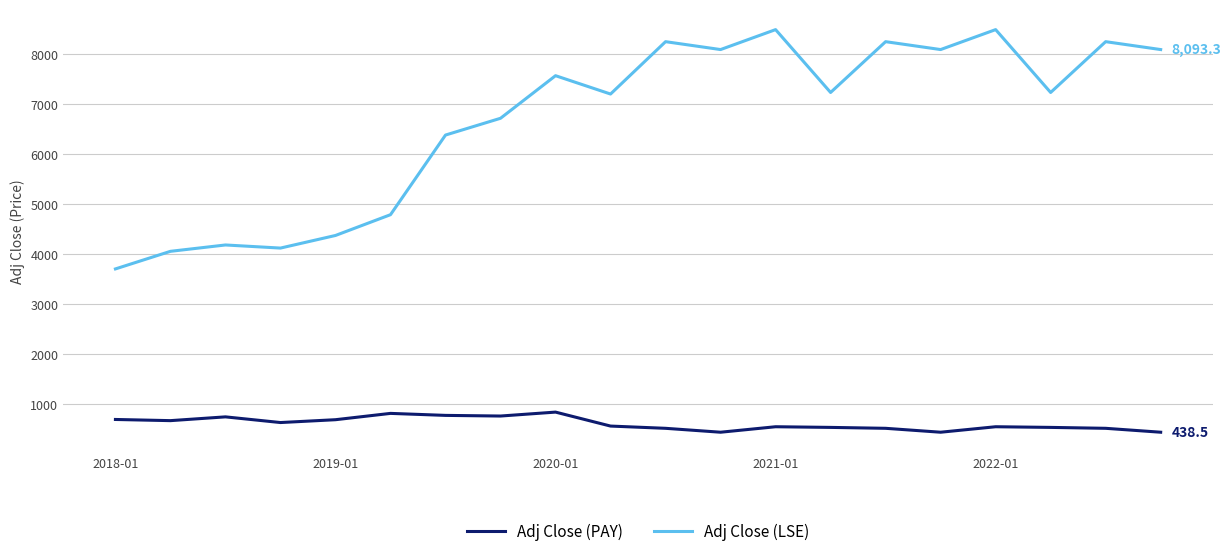

What is the maximum value shown in the chart?

8492.2